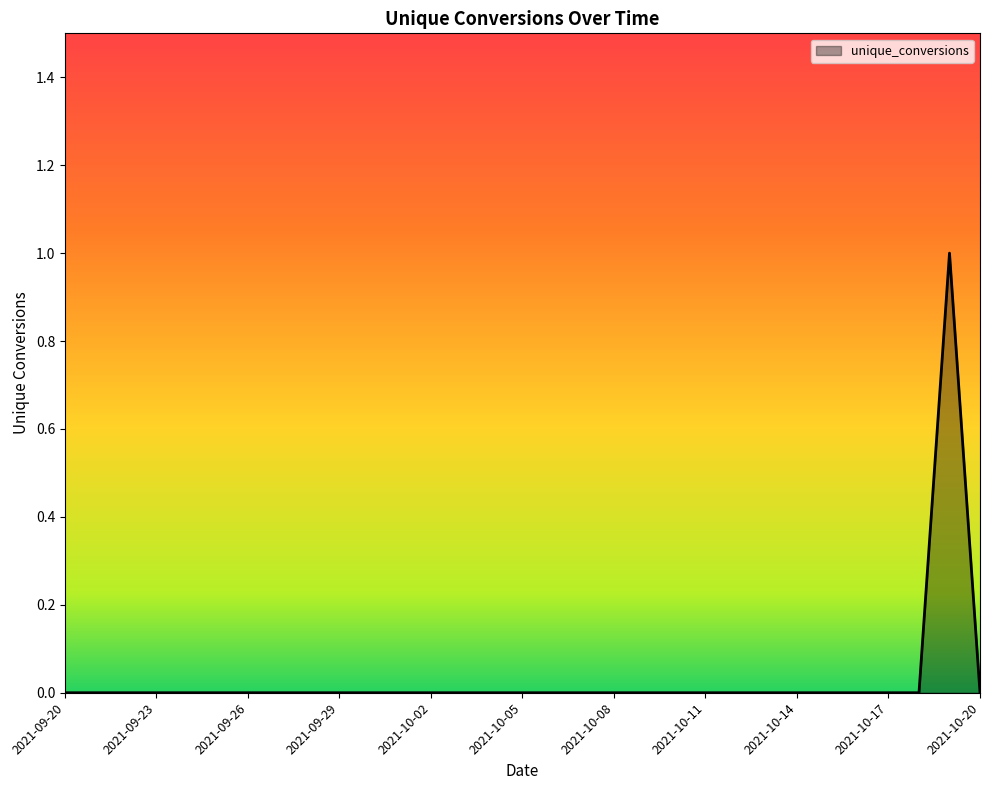

How many categories are shown in the chart?

31